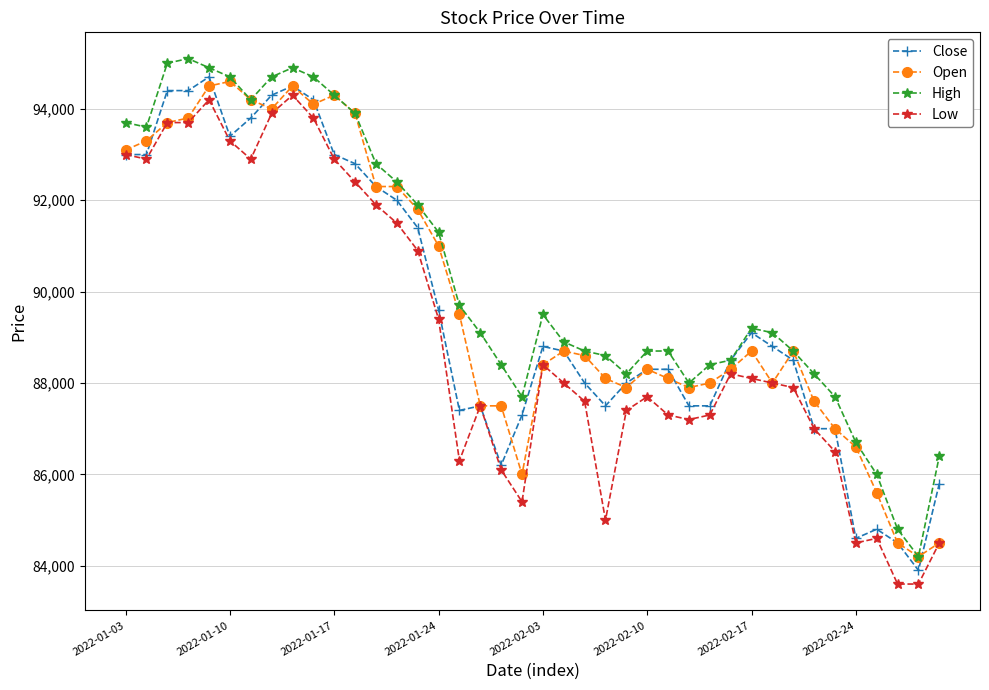

True or false: Low and High cross at least once.

False